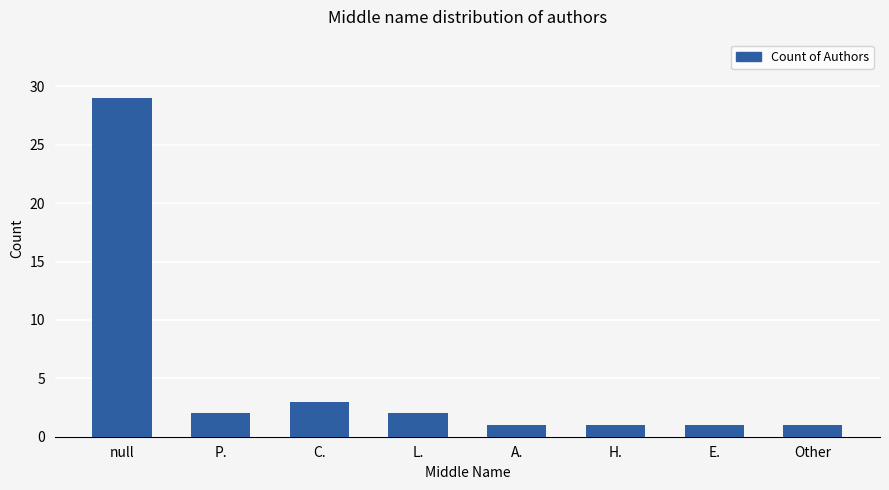

Between C. and L., which is larger?

C.